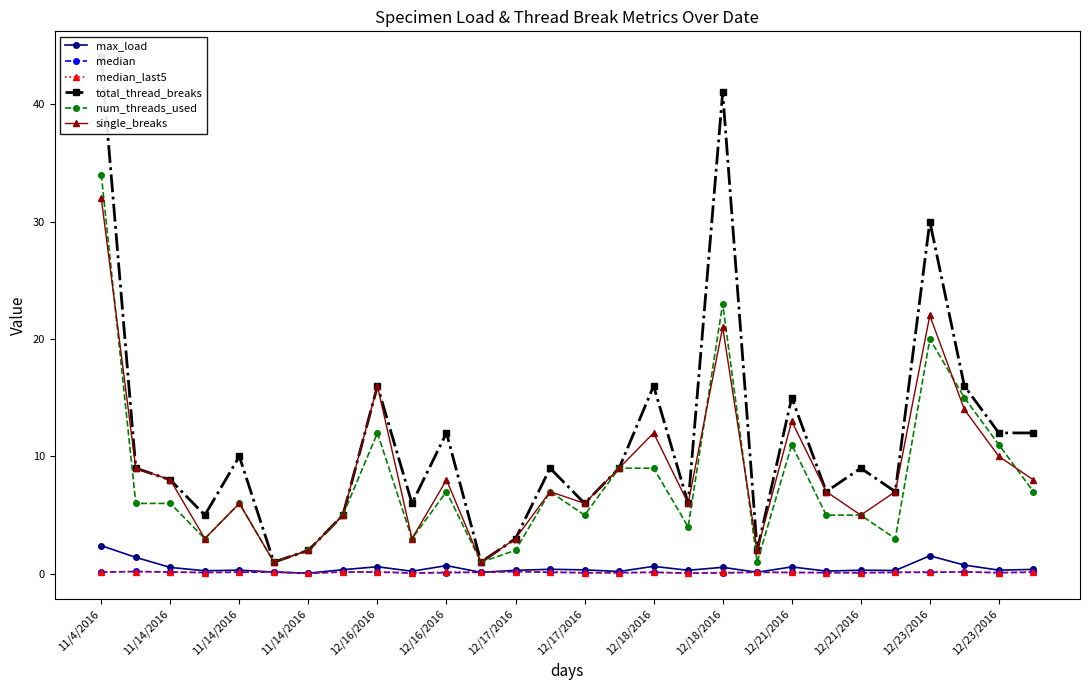

Which series has the largest total across all categories?

total_thread_breaks